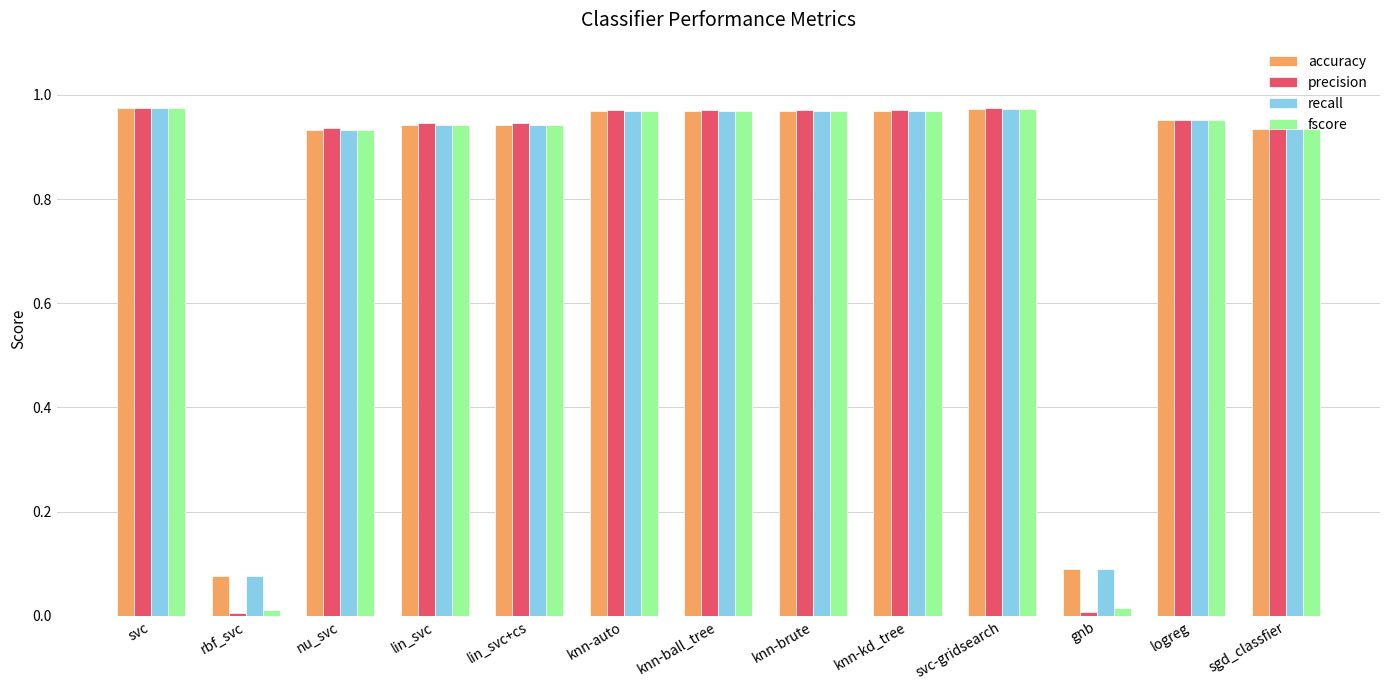

The value of fscore at knn-ball_tree is 1.4. True or false?

False